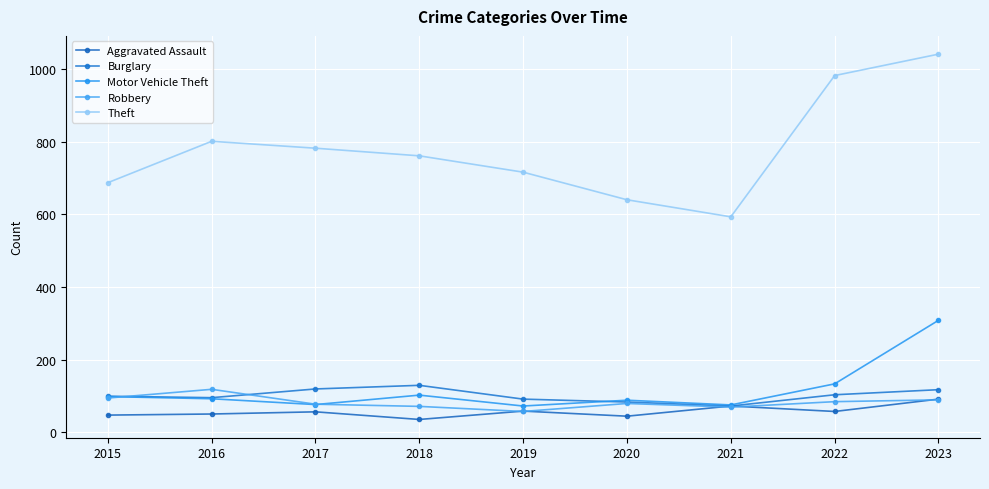

What is the sum of all Burglary values?

908